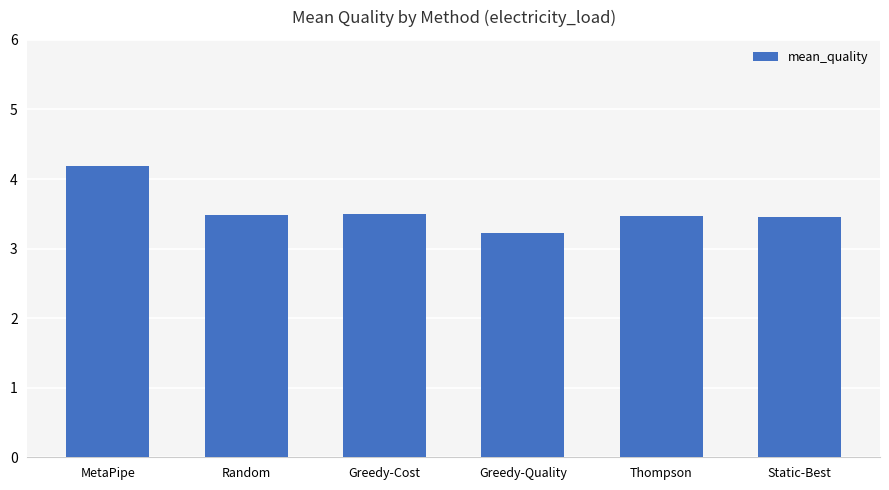

The chart shows a value of 3.5 at Random. True or false?

True